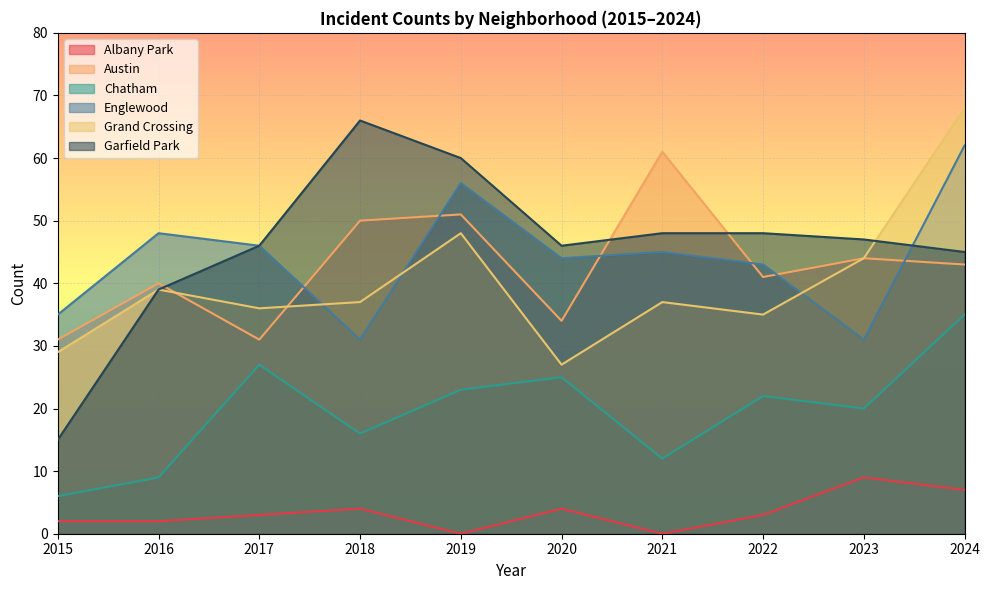

How many data points in Garfield Park are less than 47?

5